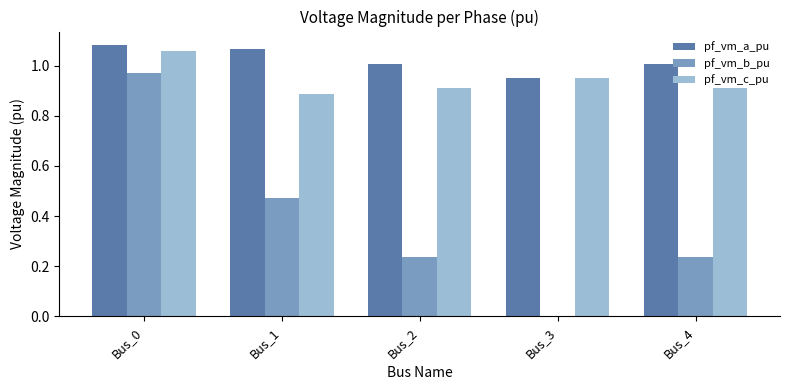

Between Bus_1 and Bus_2, which series saw the biggest shift?

pf_vm_b_pu